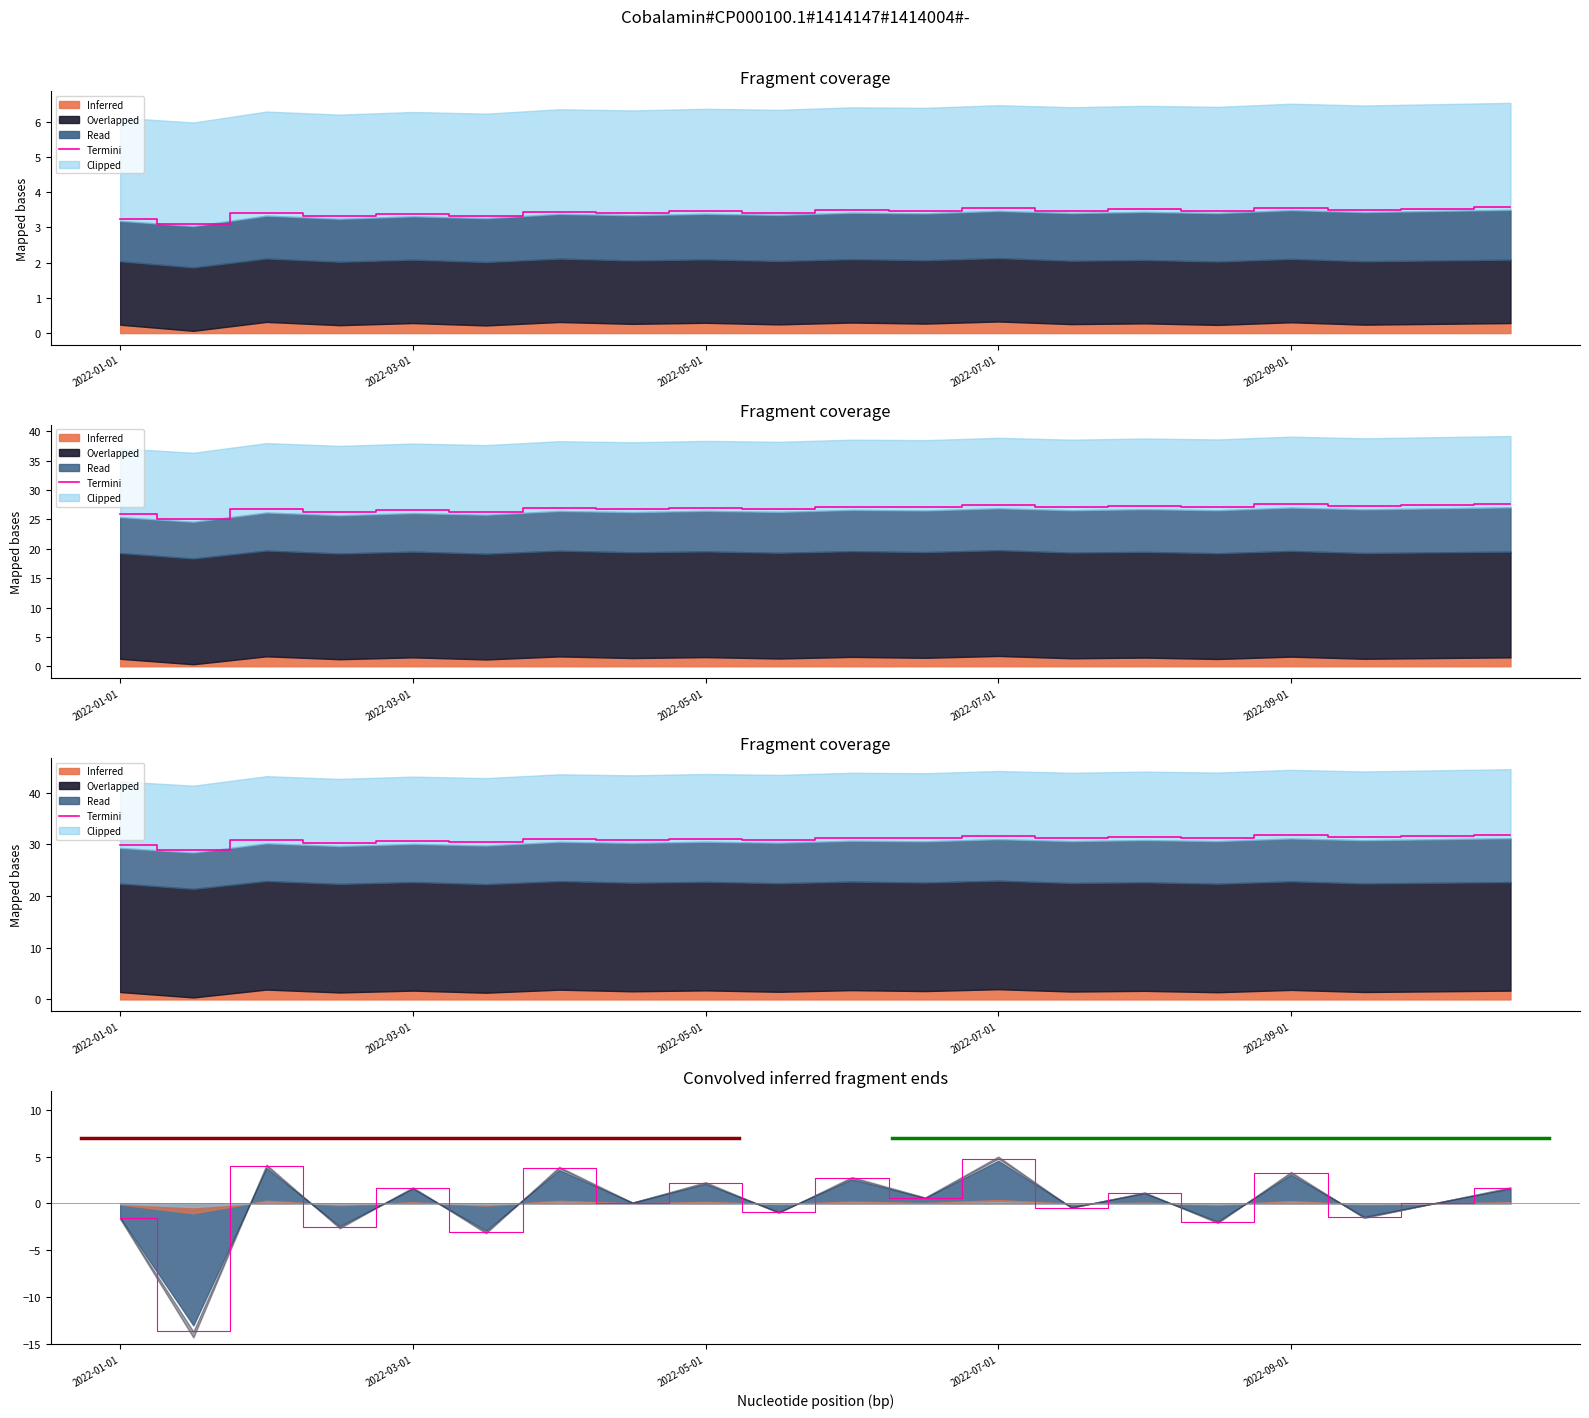

Reading right to left, list all the values displayed in this chart.

1.6	0.1	-1.5	3.2	-2.0	1.1	-0.4	4.8	0.6	2.7	-1.0	2.2	0.1	3.7	-3.0	1.6	-2.5	3.9	-13.7	-1.6